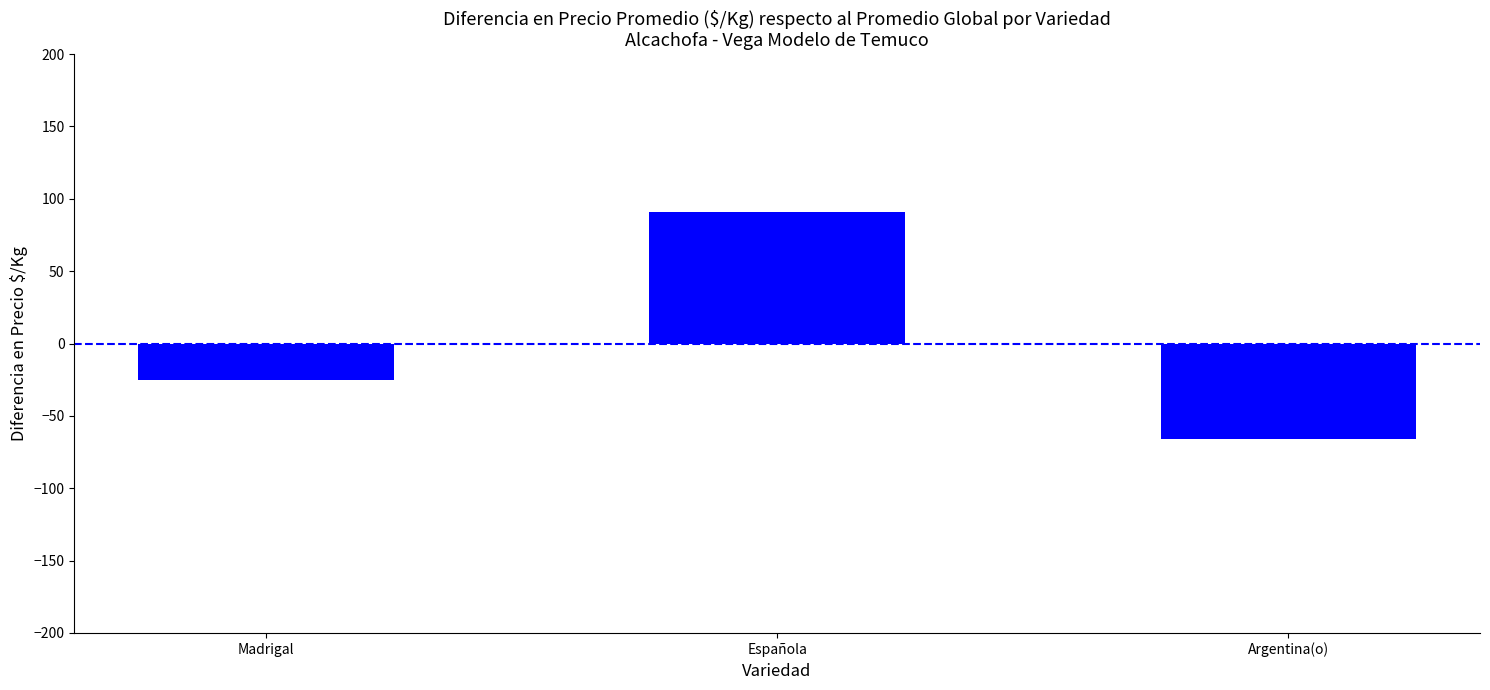

The value at Argentina(o) is -13. True or false?

False